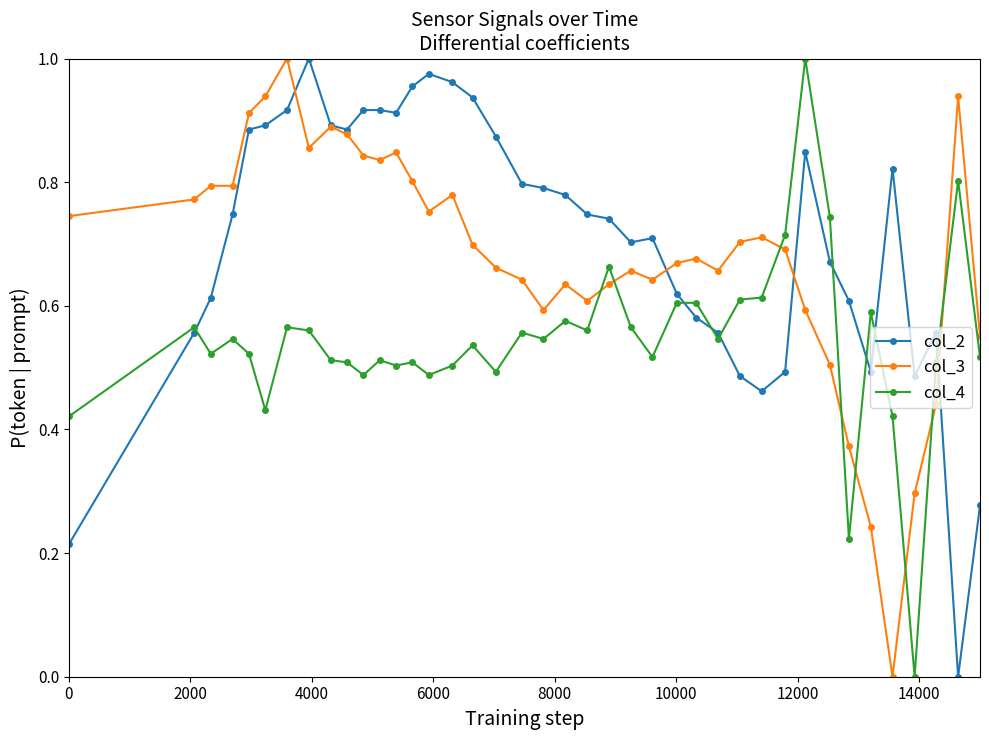

True or false: col_3 has more than 0 interior local peaks.

True